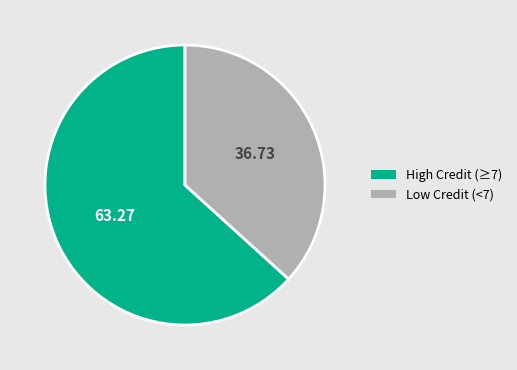

How many segments does this pie chart have?

2